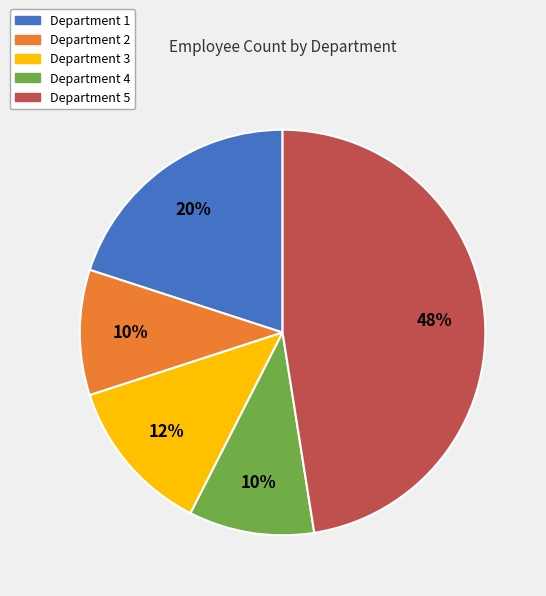

Does any single category account for the majority?

No